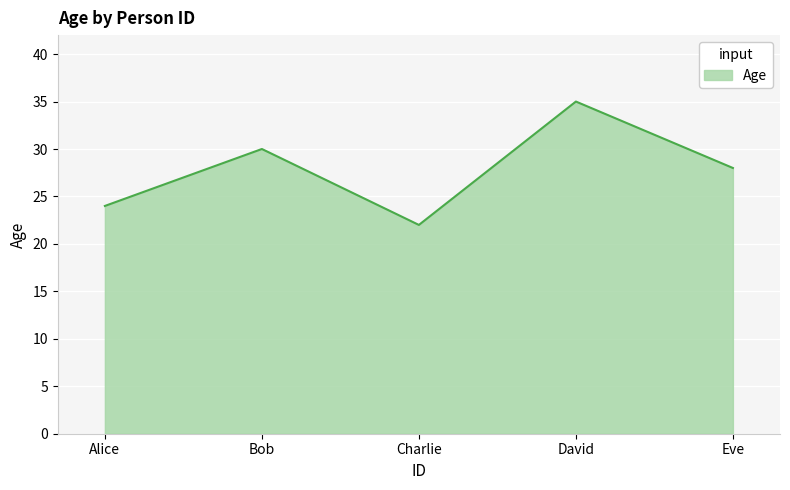

What is the change in value from Bob to David?

+5